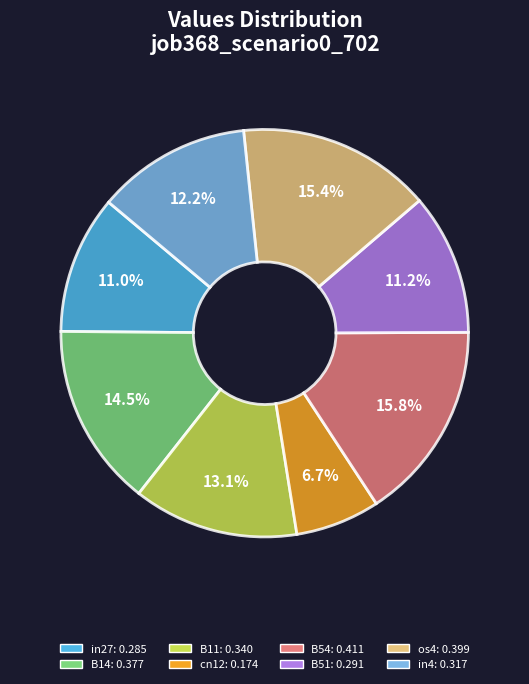

Does any single category account for the majority?

No